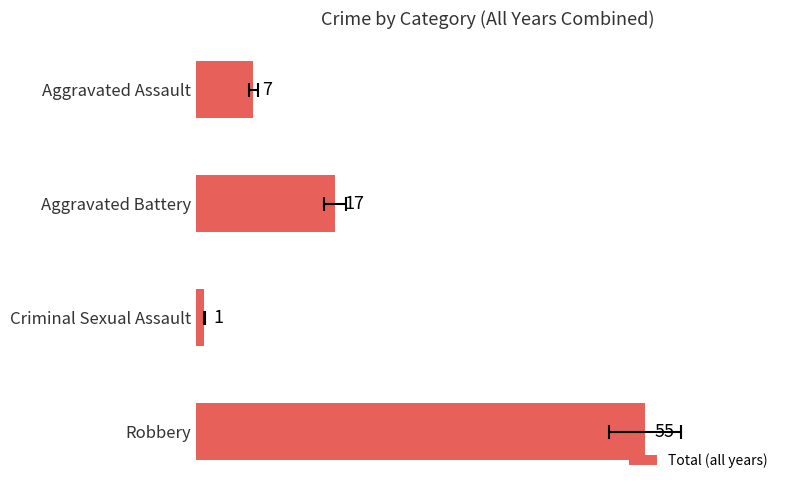

What is the minimum value shown in the chart?

1